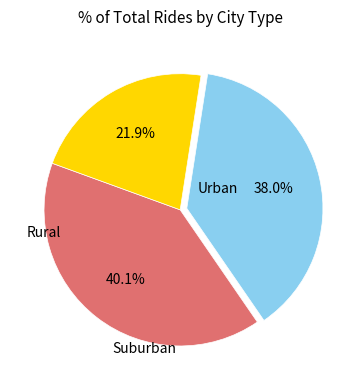

Is there a majority slice in this chart?

No